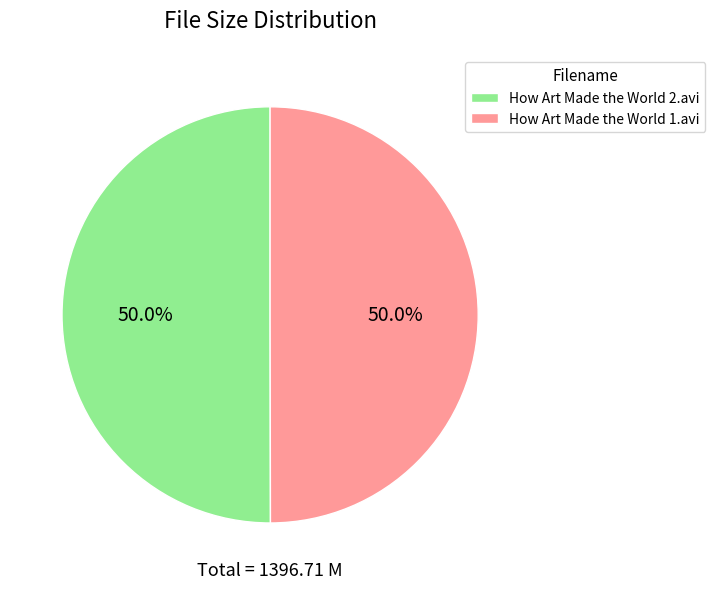

Approximately how many times larger is the value at How Art Made the World 2.avi compared to How Art Made the World 1.avi?

1.0